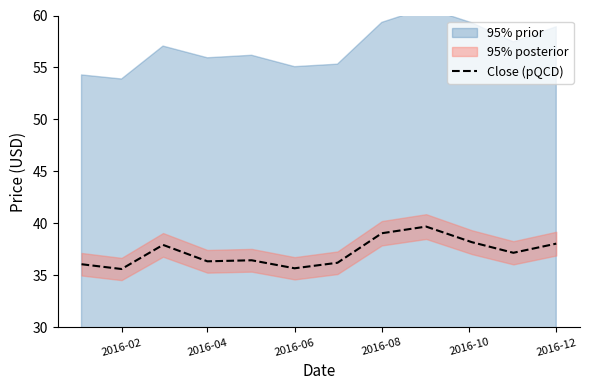

What is the minimum value for Close (pQCD)?

35.6